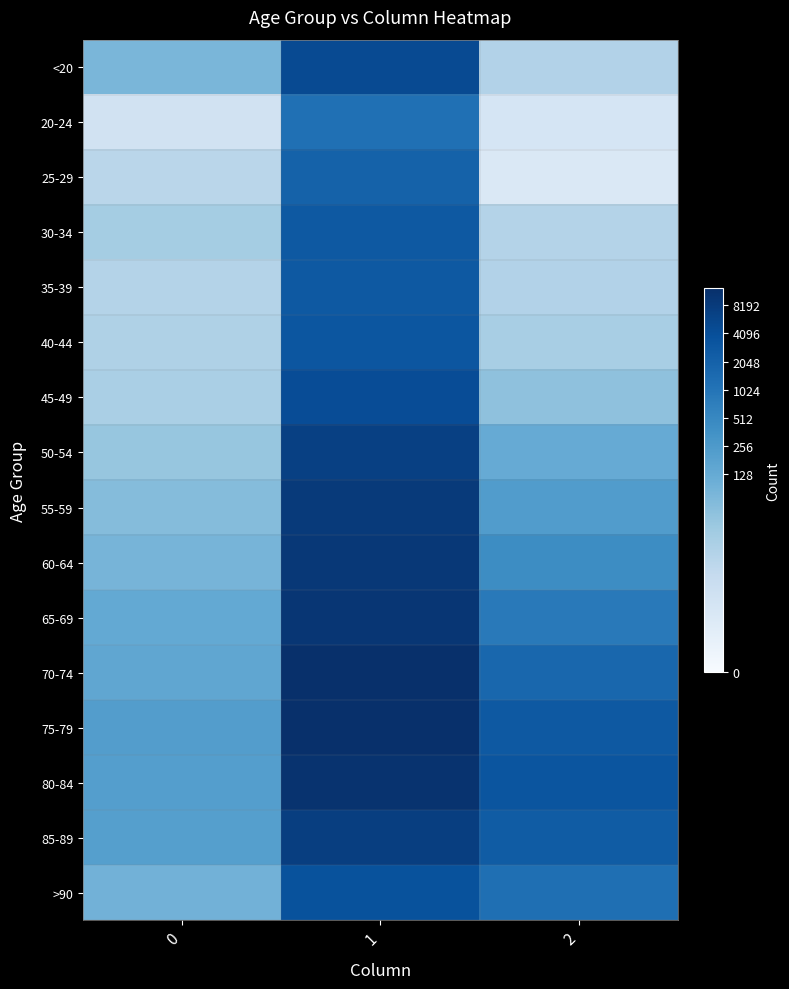

What is the spread (max minus min) of values at 2?

9.7